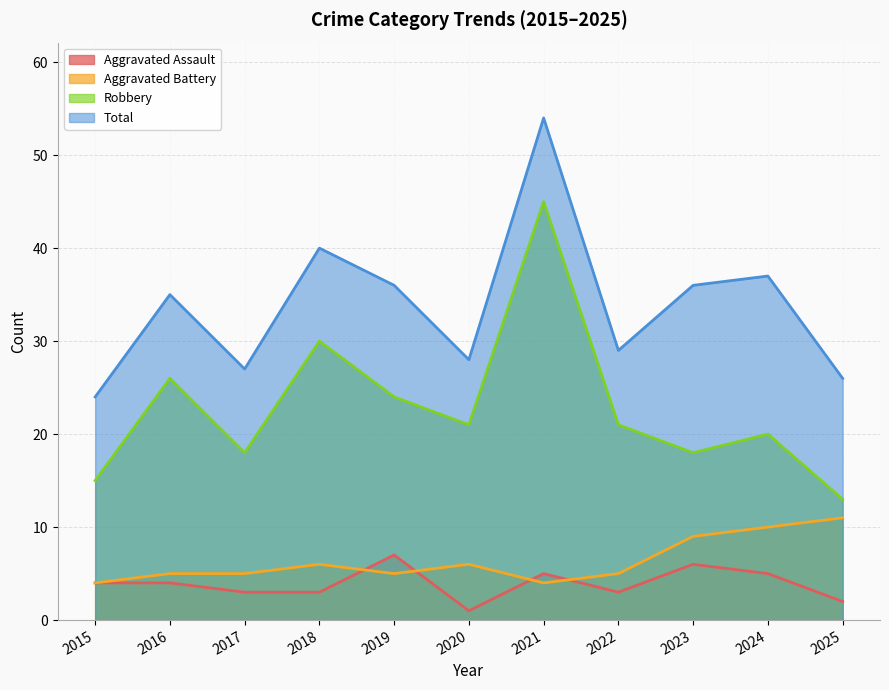

What is the difference between the second highest and second lowest values in the Total series?

14